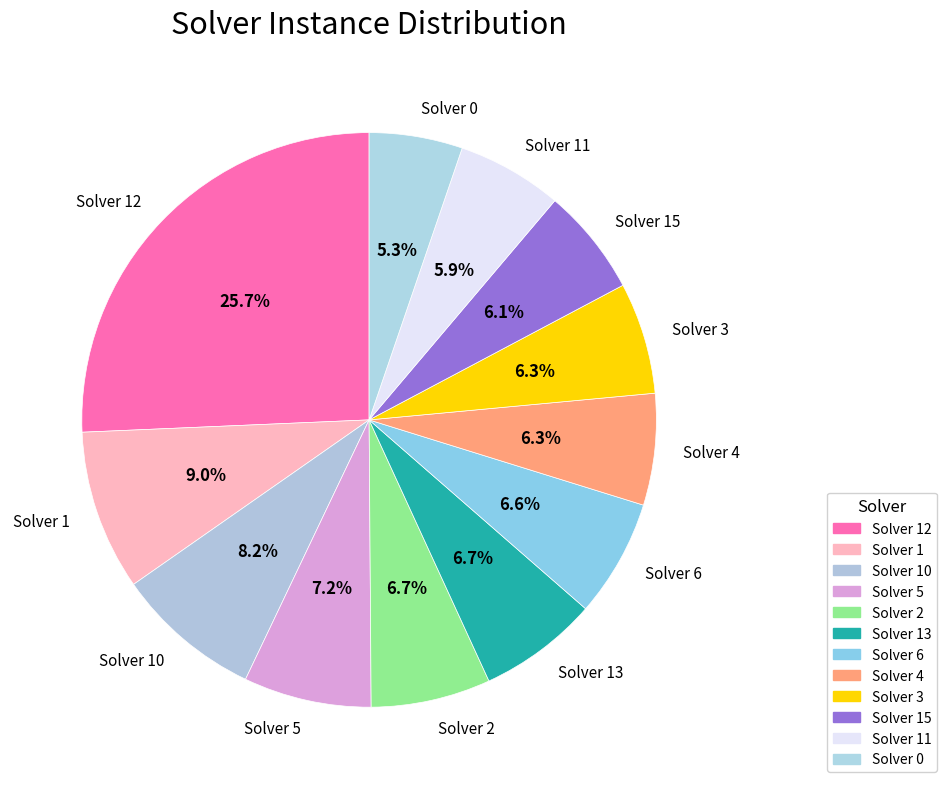

Is there a majority slice in this chart?

No